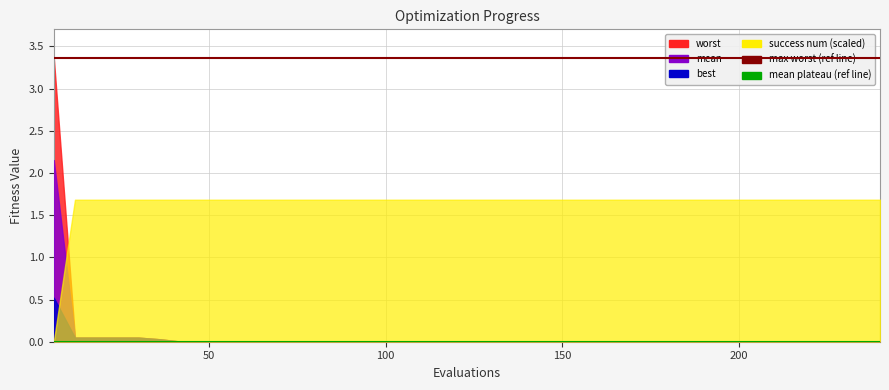

True or false: worst and best intersect in this chart.

False